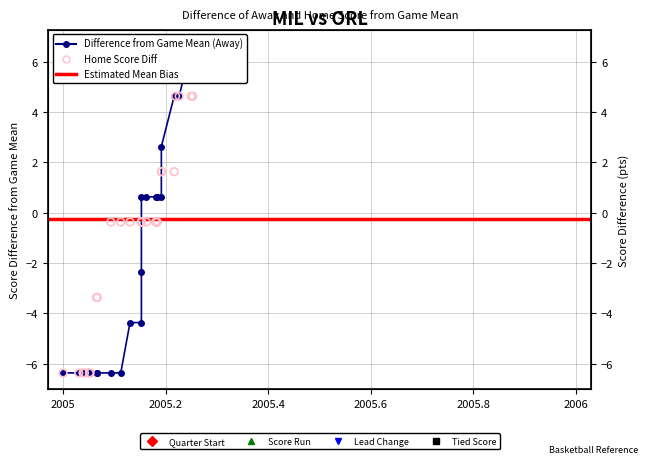

Which series has the largest Y range (max minus min)?

AwayScore